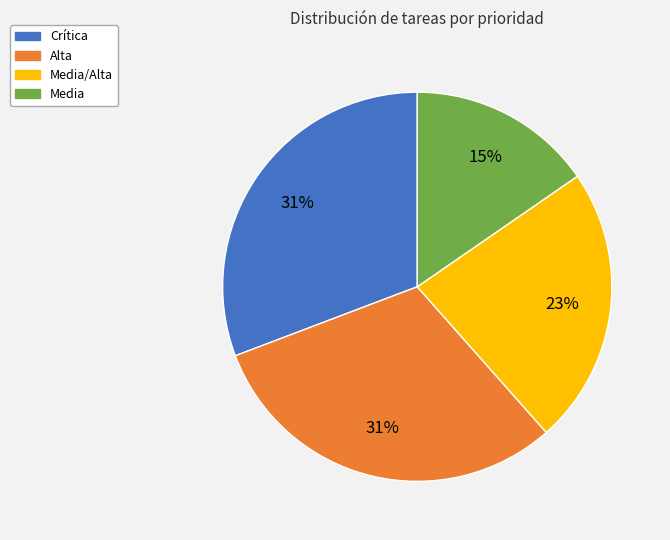

To the nearest percent, what is the average slice percentage?

25%